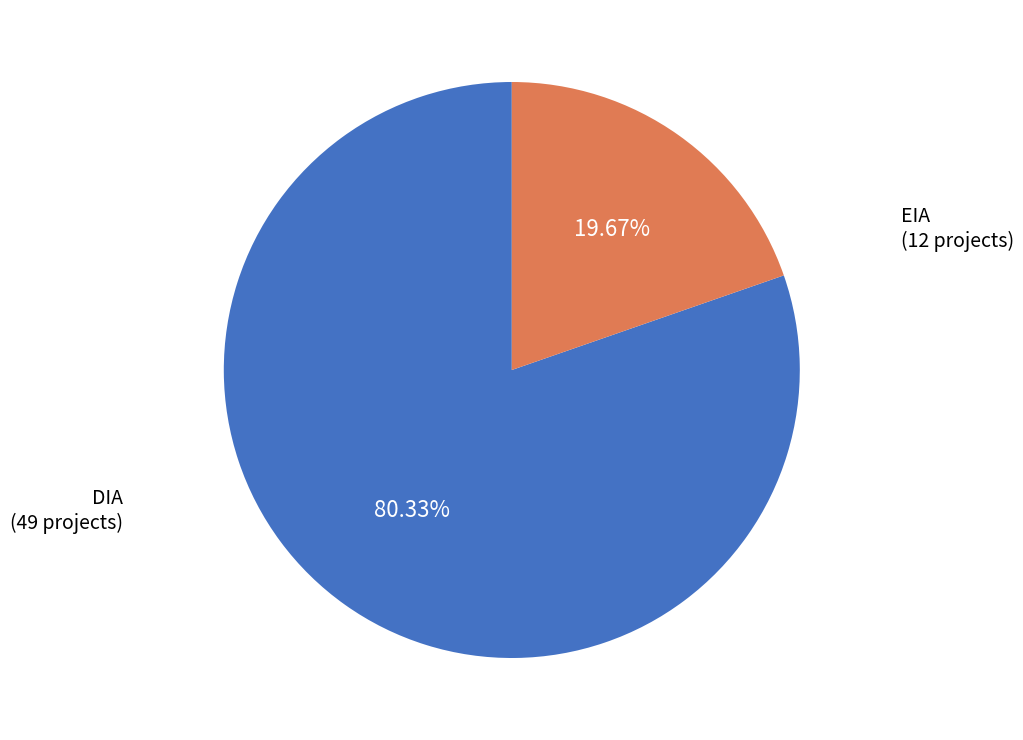

What is the largest slice in the pie chart?

DIA